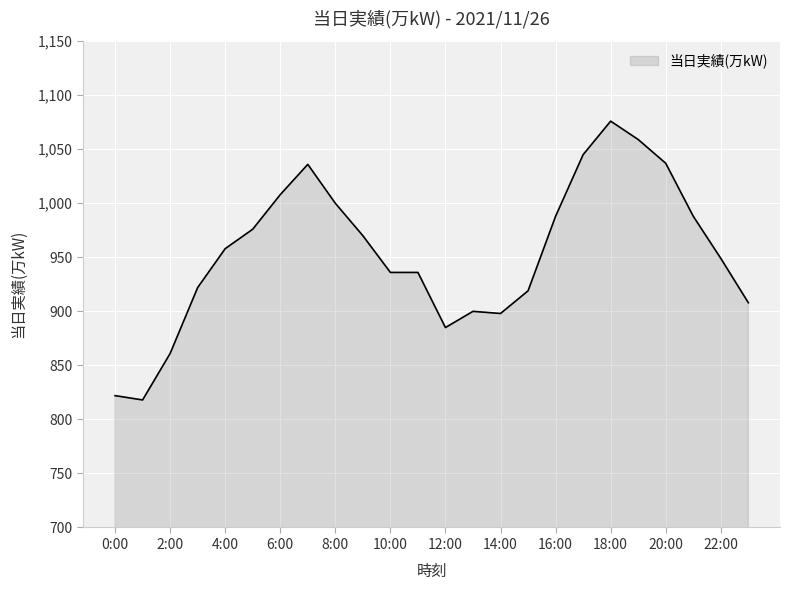

What is the difference between the maximum and minimum values?

258